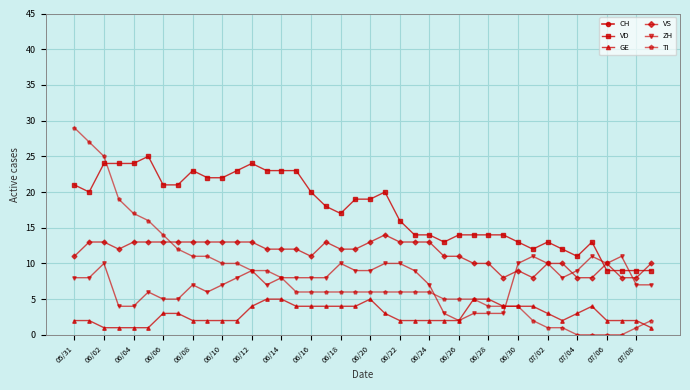

True or false: GE and VD cross at least once.

False